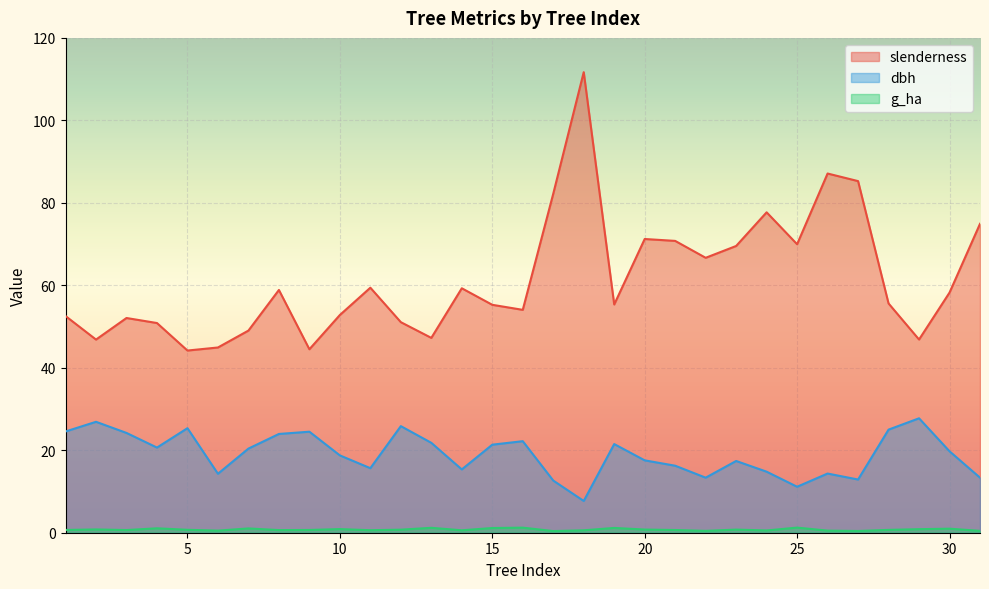

What is the value of the dbh point at the 6th from the left?

14.3